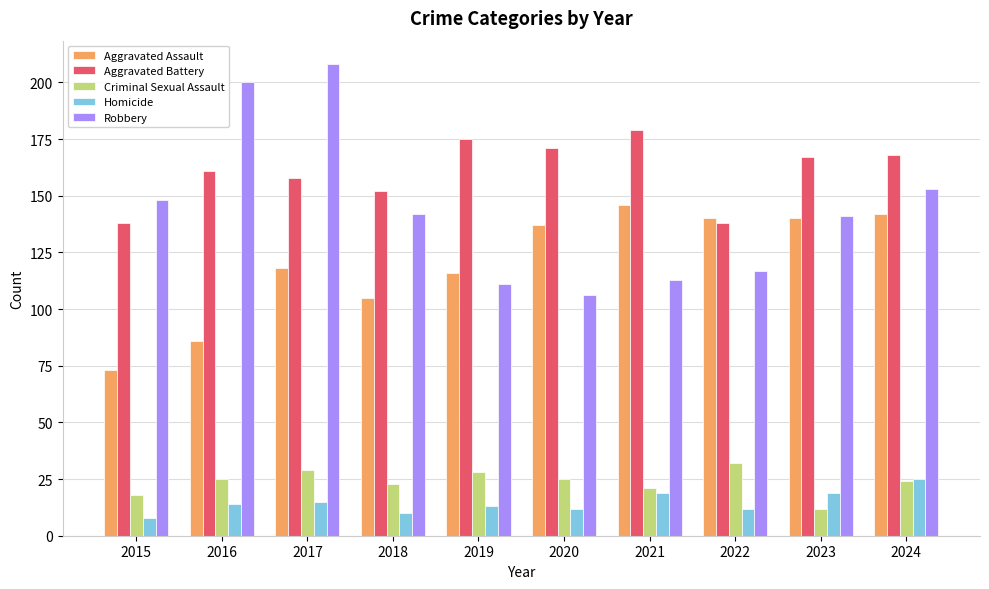

How many groups of bars are there?

10